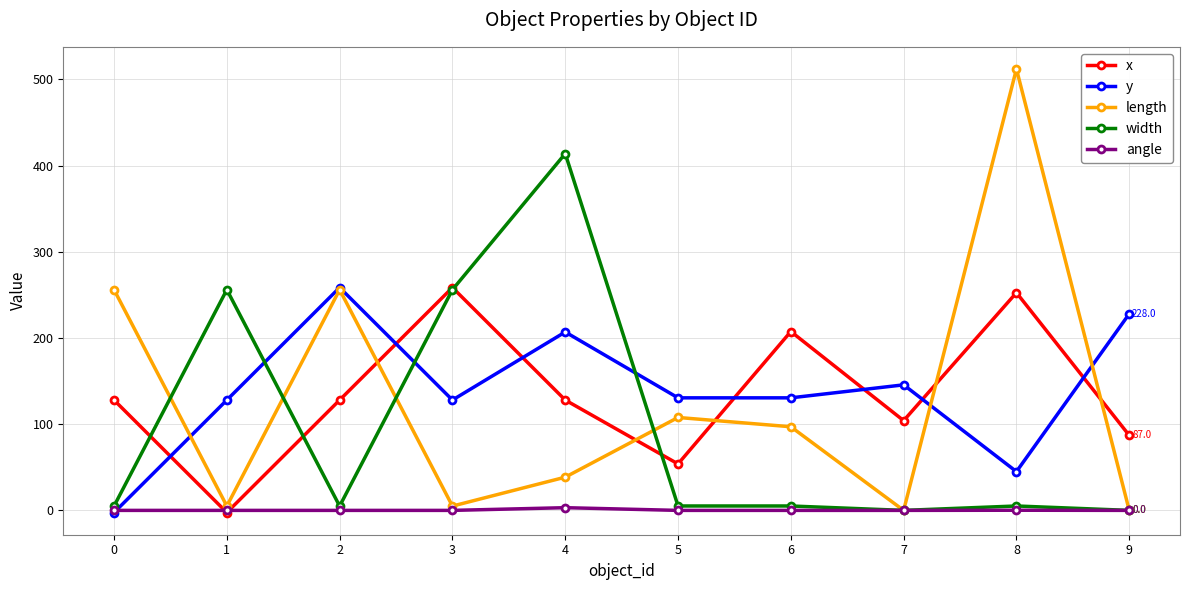

How many data points does each series have?

10